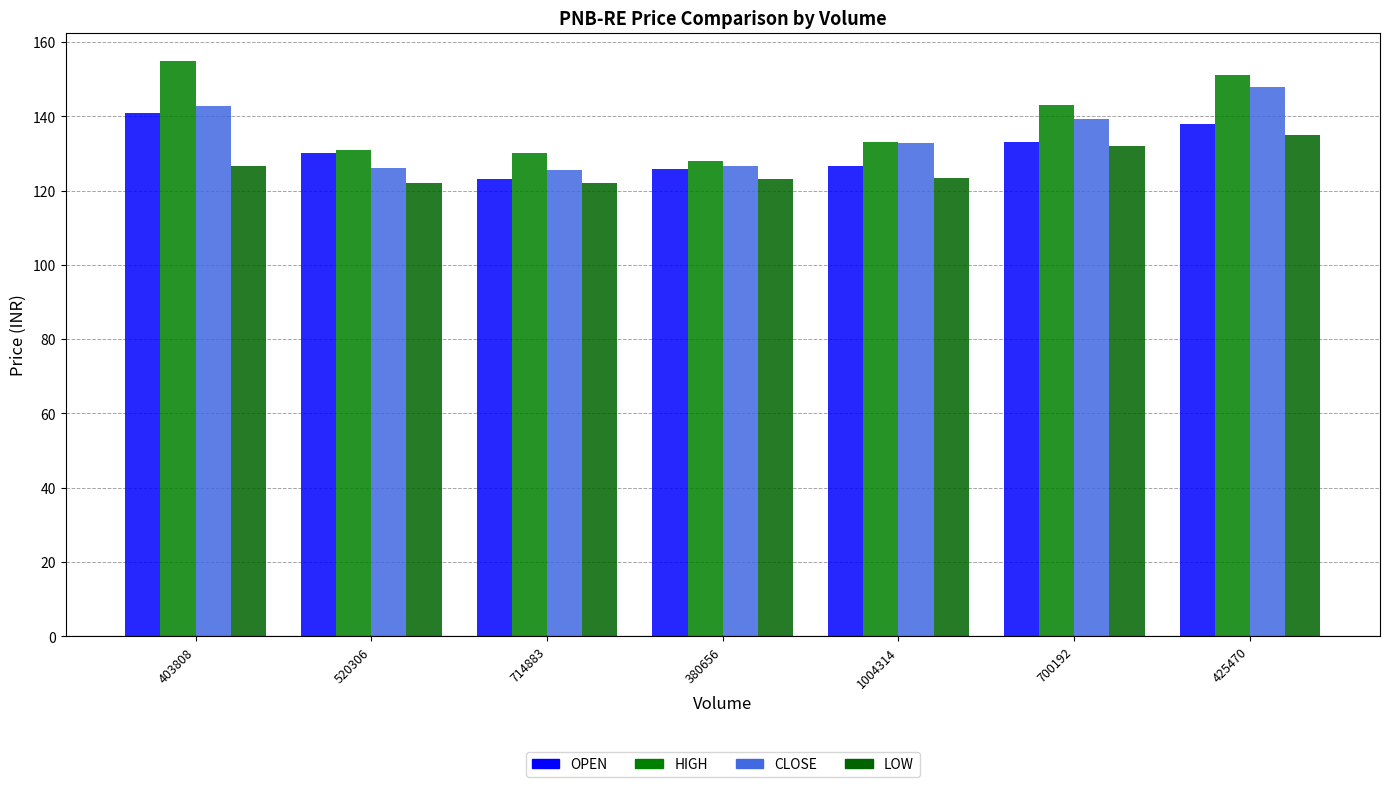

List the series in order of their peak value, lowest first.

LOW, OPEN, CLOSE, HIGH